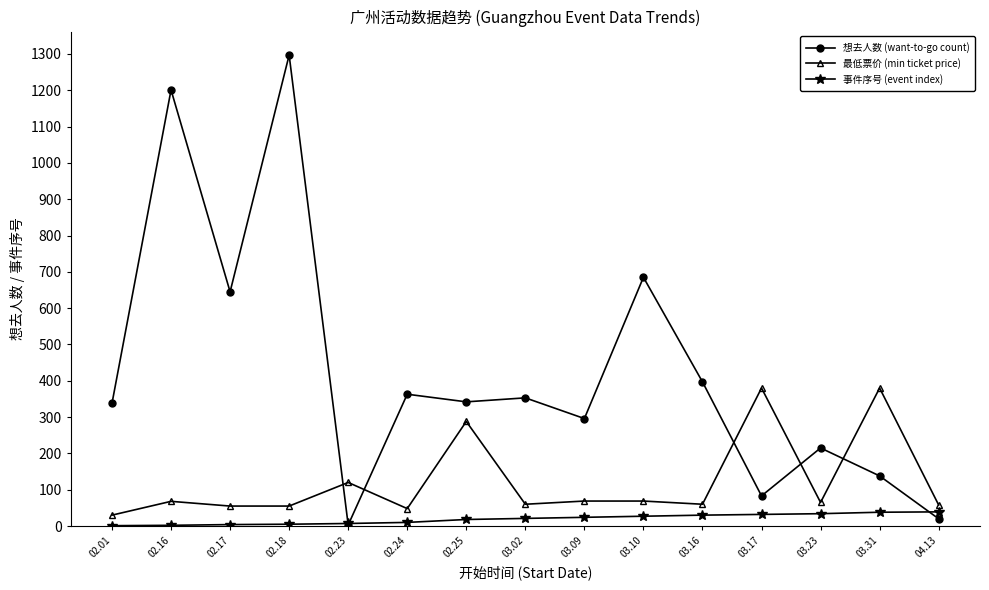

What is the minimum value for 事件序号 (event index)?

1.0